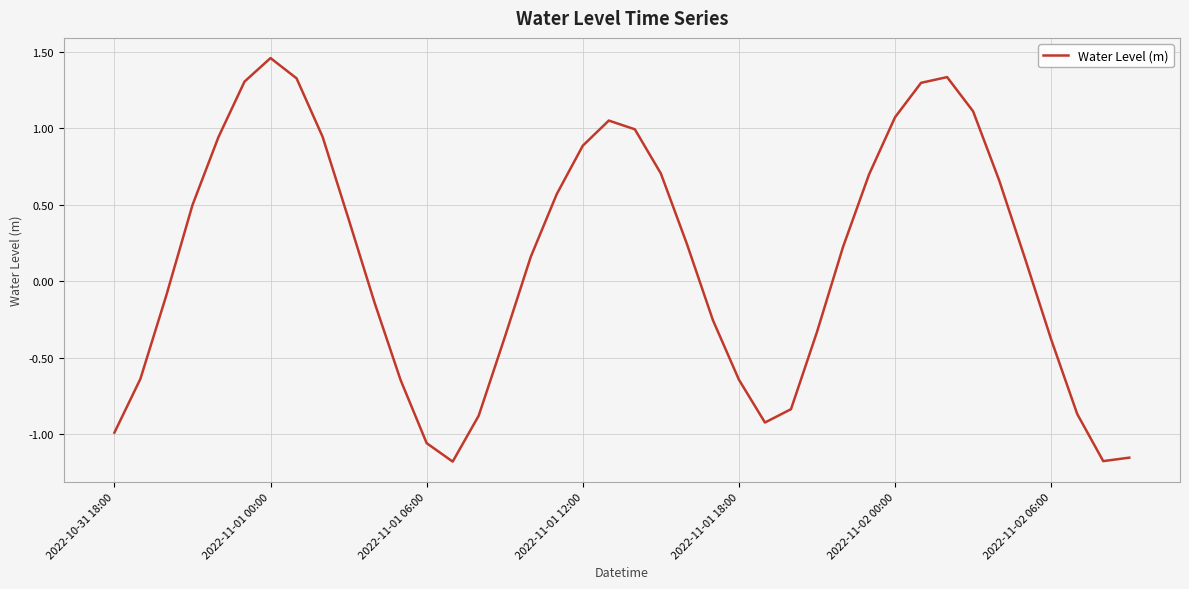

Is it true that the value at 2022-10-31 18:00 is -1.0?

True